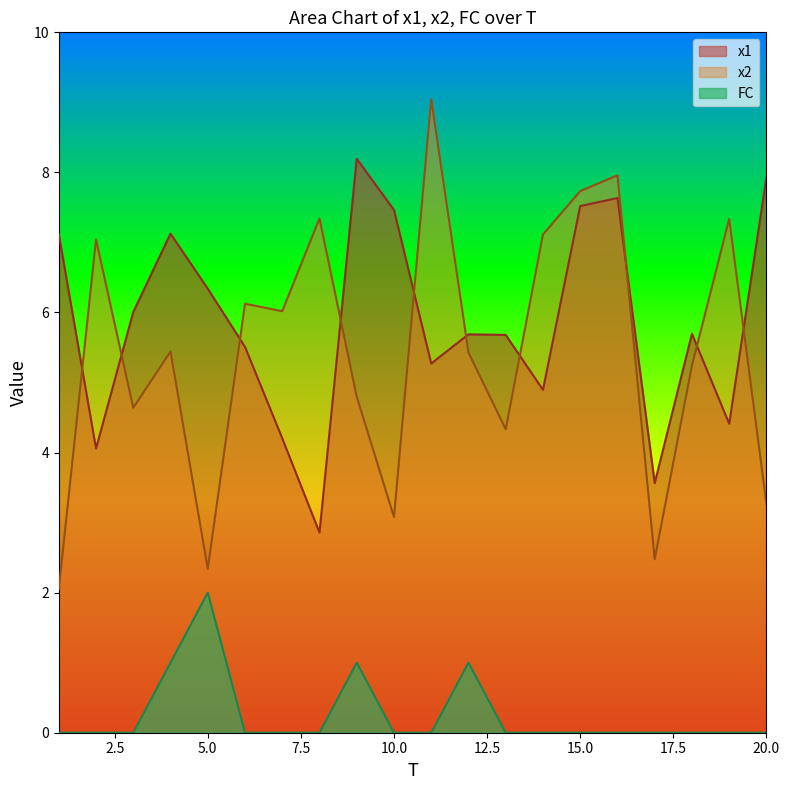

The value of FC at 10.0 is 0.0. True or false?

True